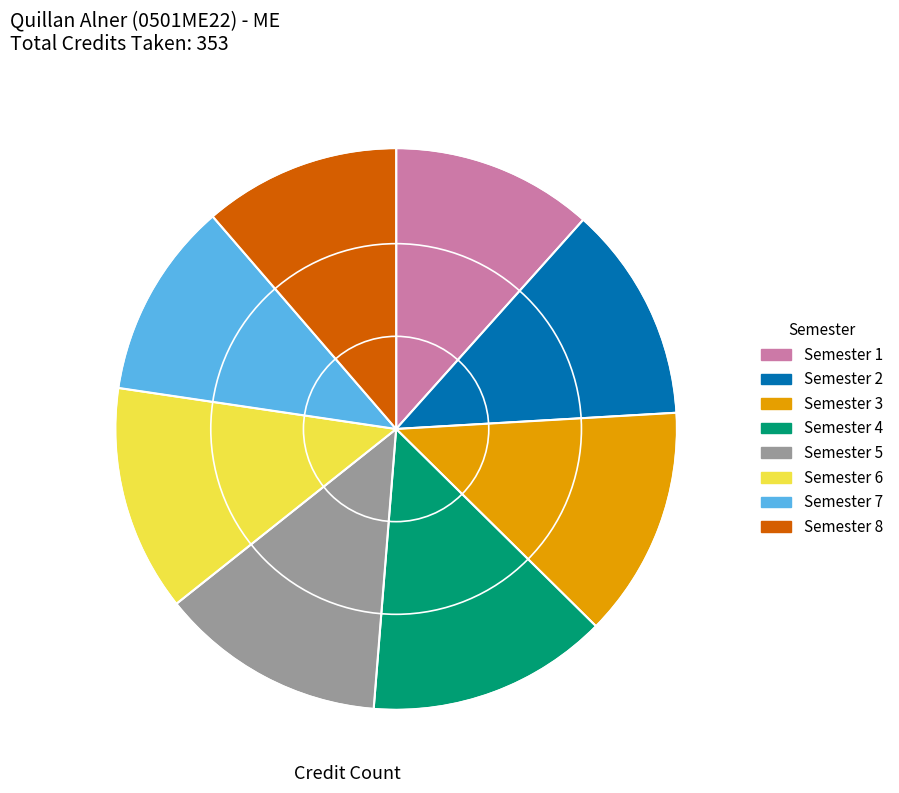

Does Semester 4 account for over 50% of the chart?

No